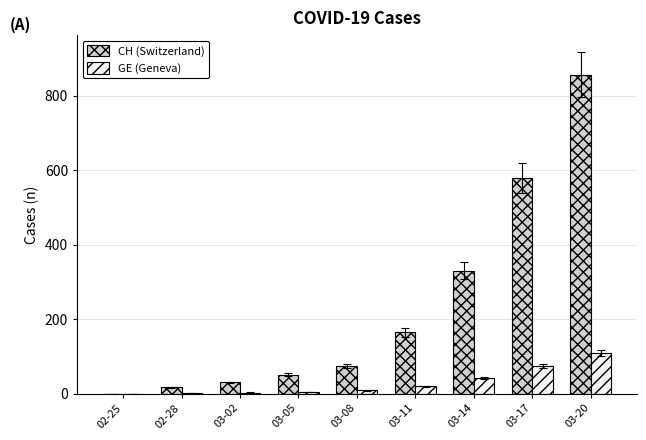

True or false: GE (Geneva) has a value of 43 at 03-14.

True